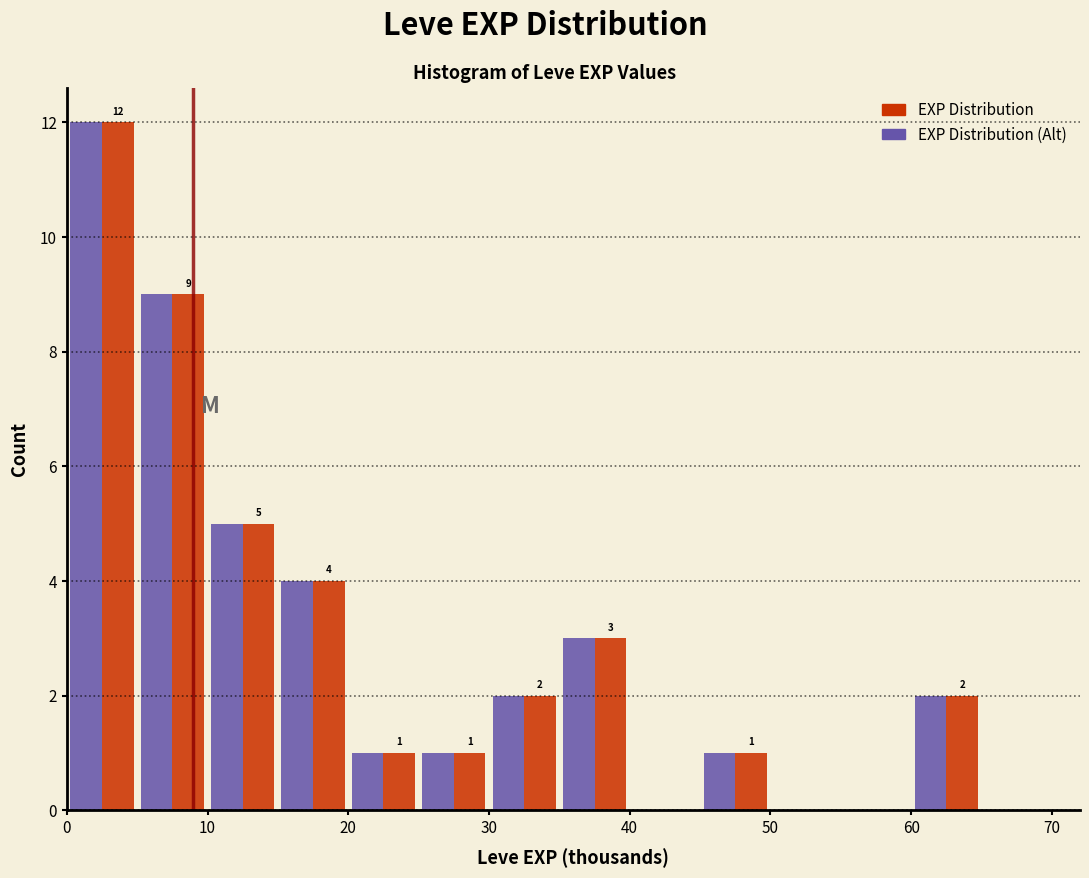

In the EXP Distribution series, which range on the x-axis has the tallest bar?

0 to 5